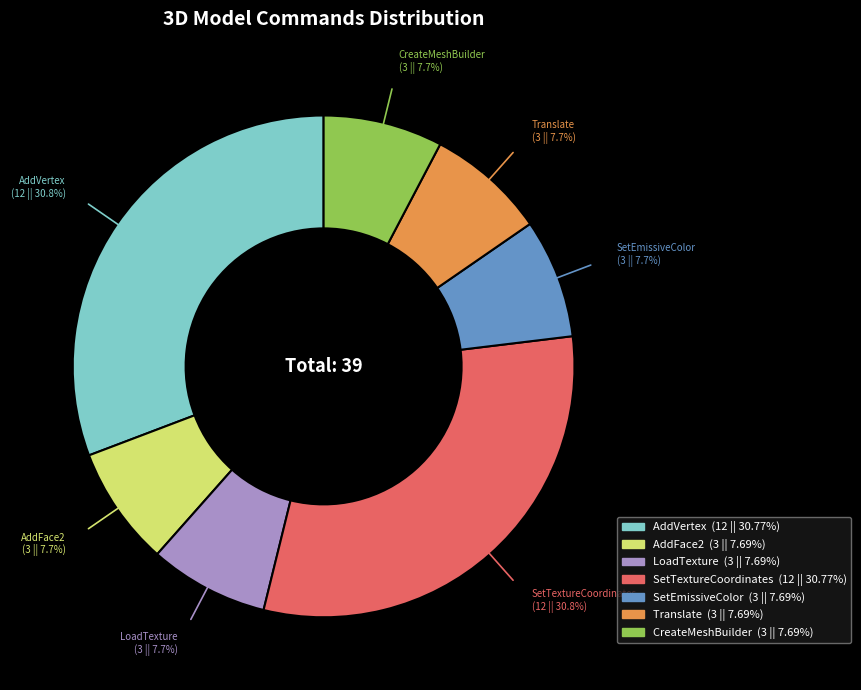

To the nearest percent, what percentage of the pie is CreateMeshBuilder?

8%